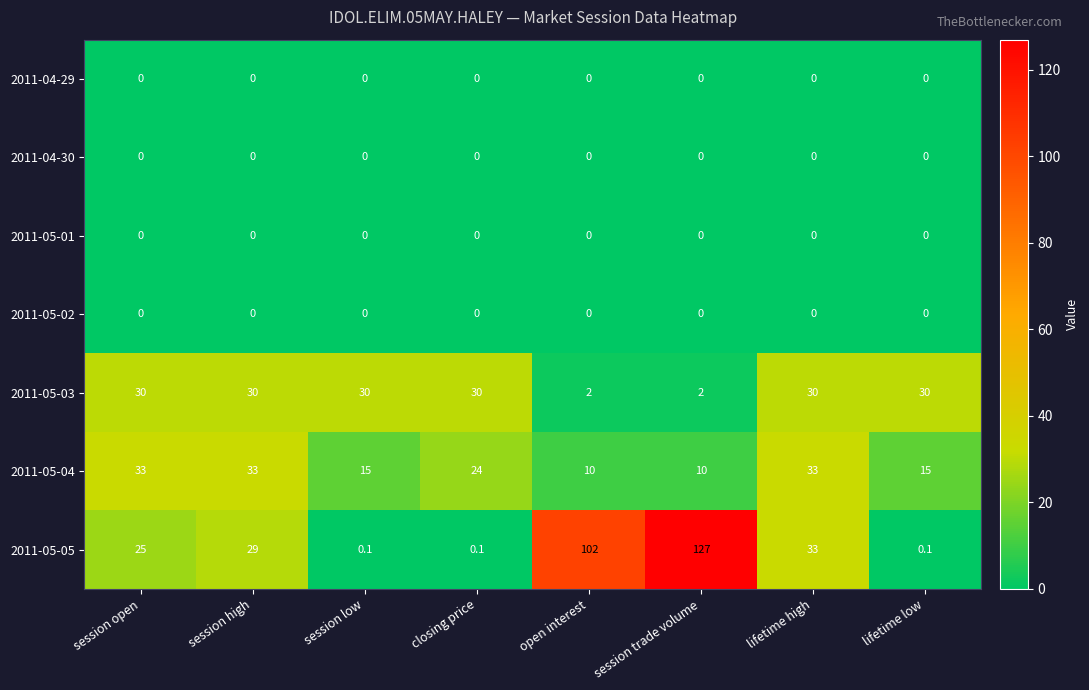

Is the value of 2011-05-05 at open interest greater than the value of 2011-05-02 at lifetime high?

Yes